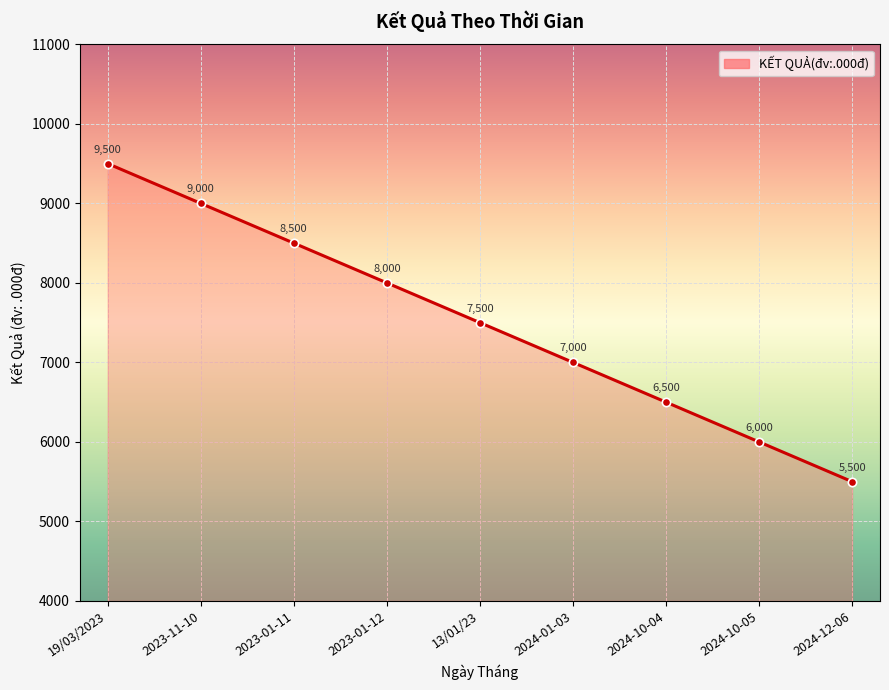

List the labels in order of value, largest first.

19/03/2023, 2023-11-10, 2023-01-11, 2023-01-12, 13/01/23, 2024-01-03, 2024-10-04, 2024-10-05, 2024-12-06